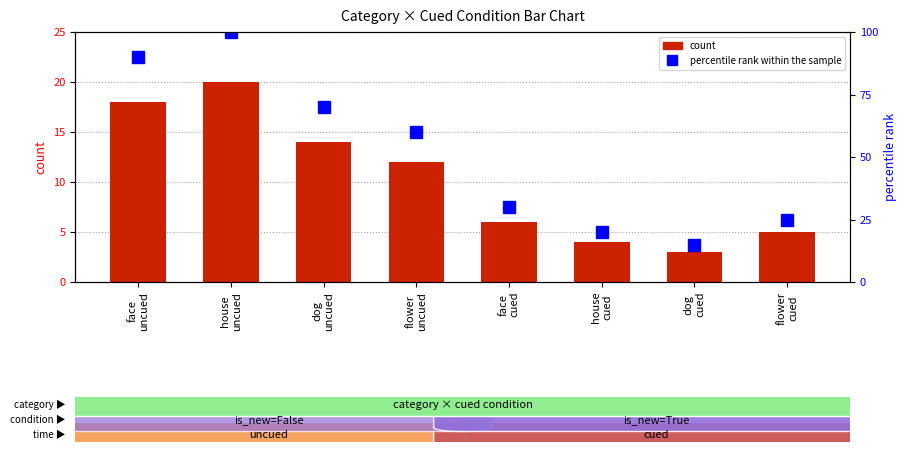

Reading left to right, transcribe all the data shown in this chart.

count: 18	20	14	12	6	4	3	5
percentile rank within the sample: 90	100	70	60	30	20	15	25